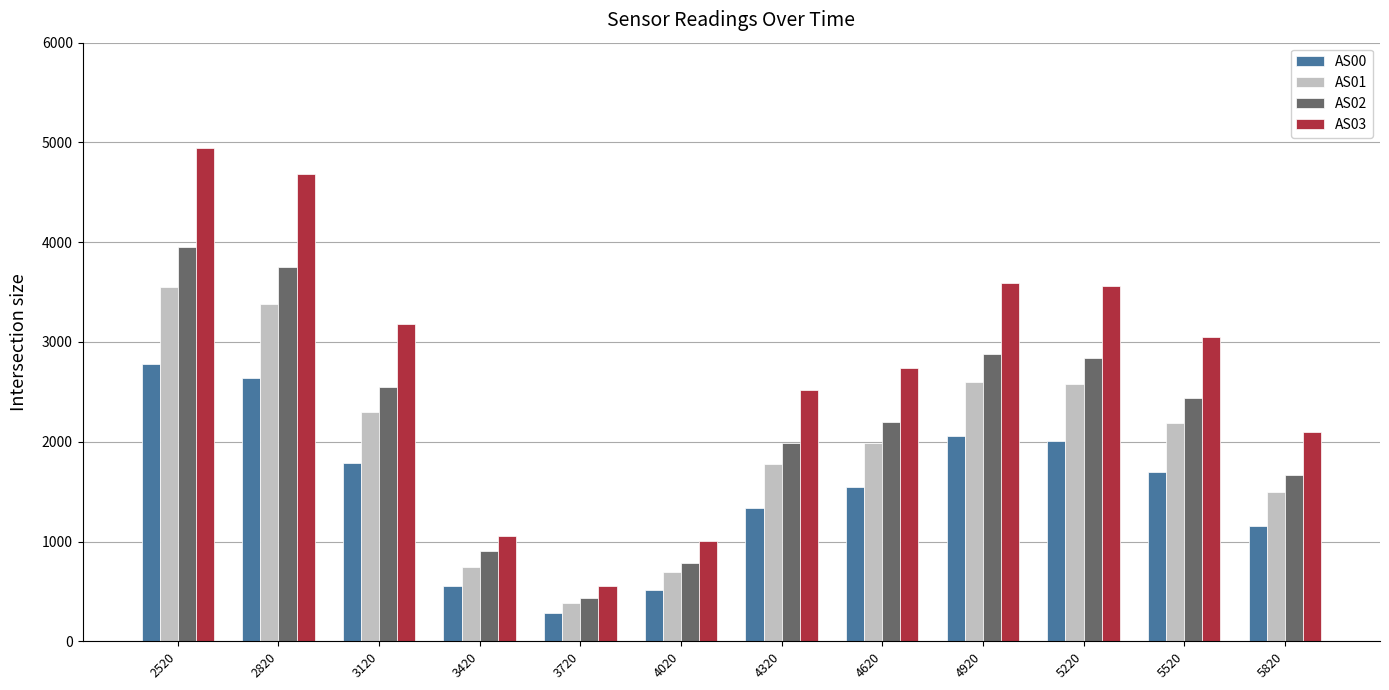

True or false: AS02 has a value of 2843 at 5220.

True